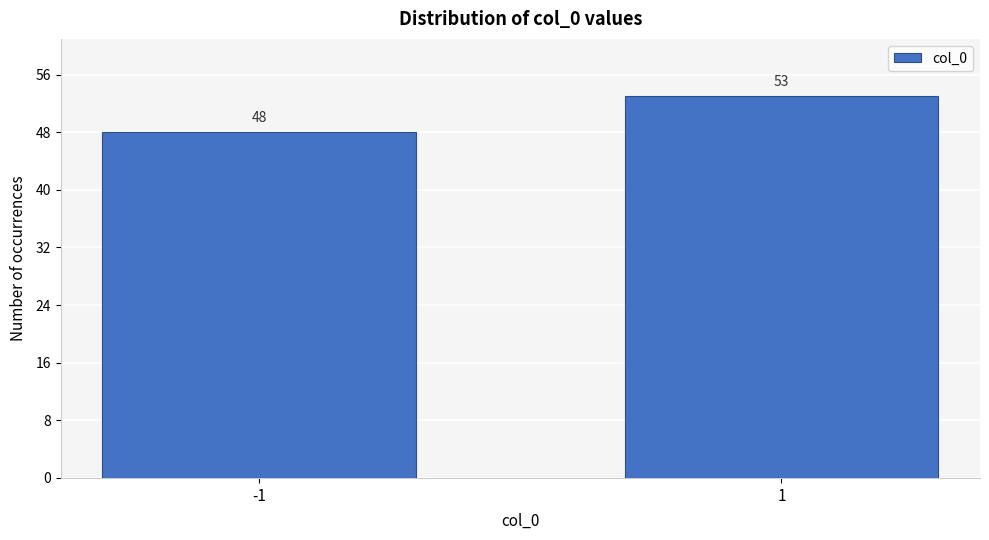

Reading right to left, extract all data points from this chart.

53	48